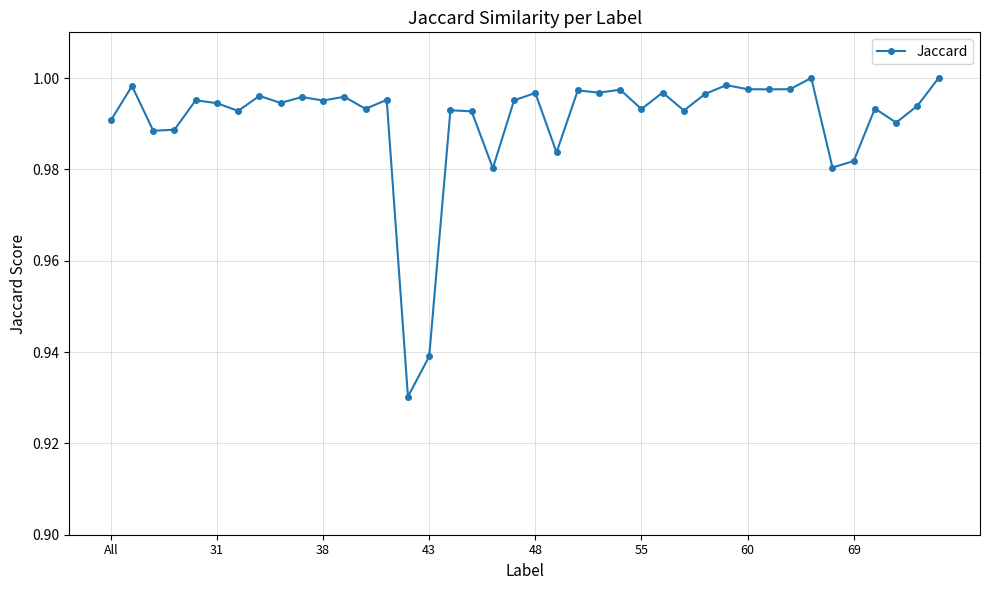

True or false: the data has more than 1 interior local peaks.

True